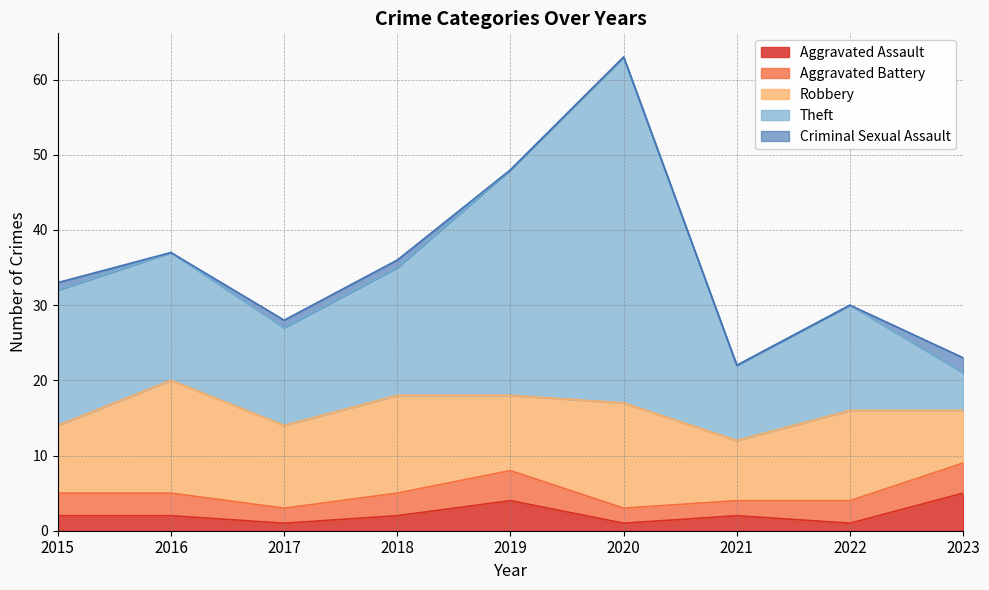

Which label corresponds to the largest value in the chart?

2020